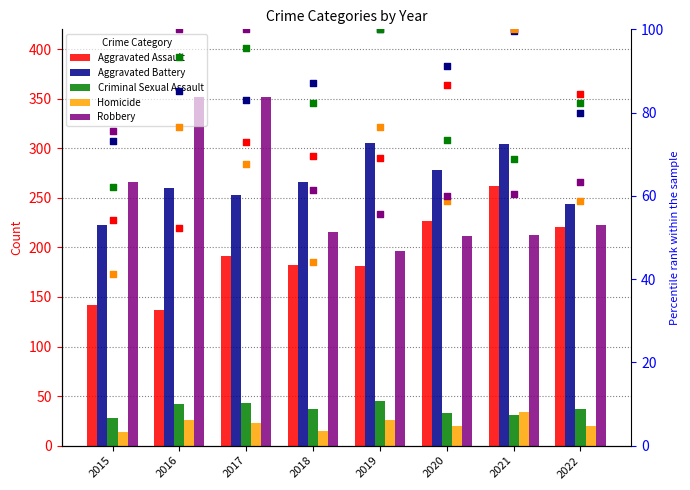

At which category is the sum across all series the highest?

2017